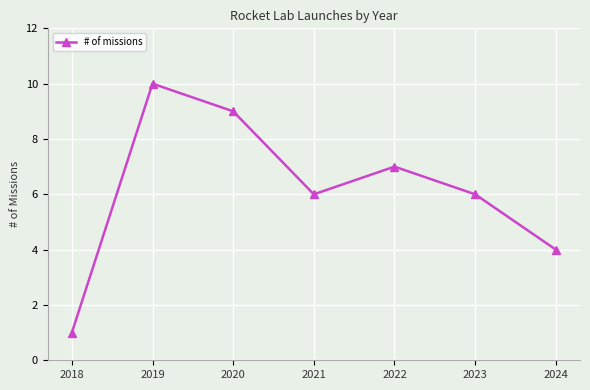

Count the number of categories in the chart.

7